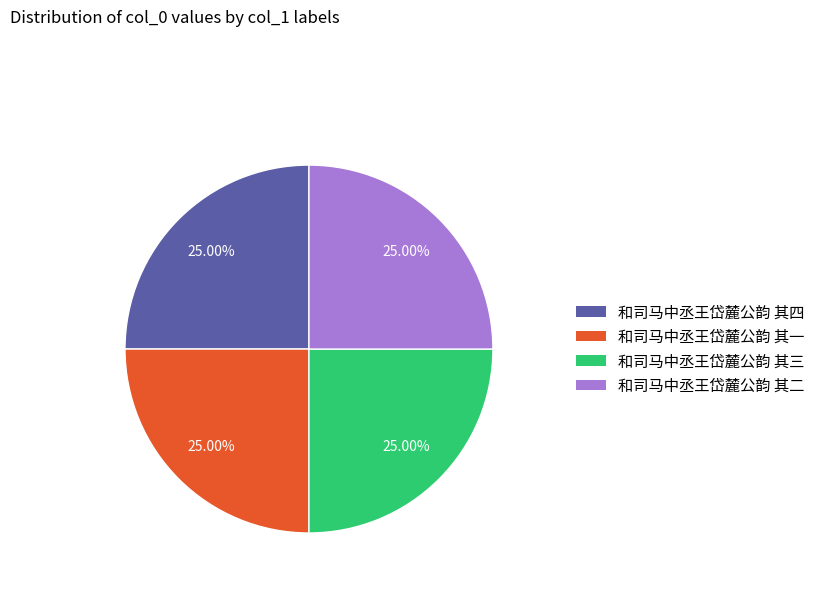

What portion of the pie excludes 和司马中丞王岱麓公韵 其四?

75.0%